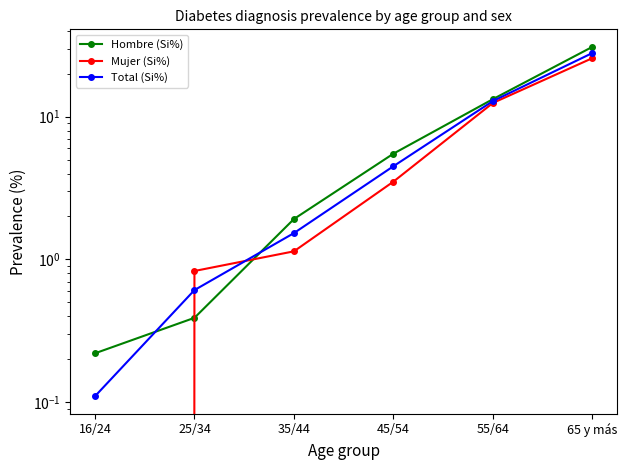

Reading left to right, extract all data points from this chart.

Hombre (Si%): 0.2	0.4	1.9	5.5	13.3	30.9
Mujer (Si%): 0.0	0.8	1.1	3.5	12.5	25.7
Total (Si%): 0.1	0.6	1.5	4.5	12.9	27.9